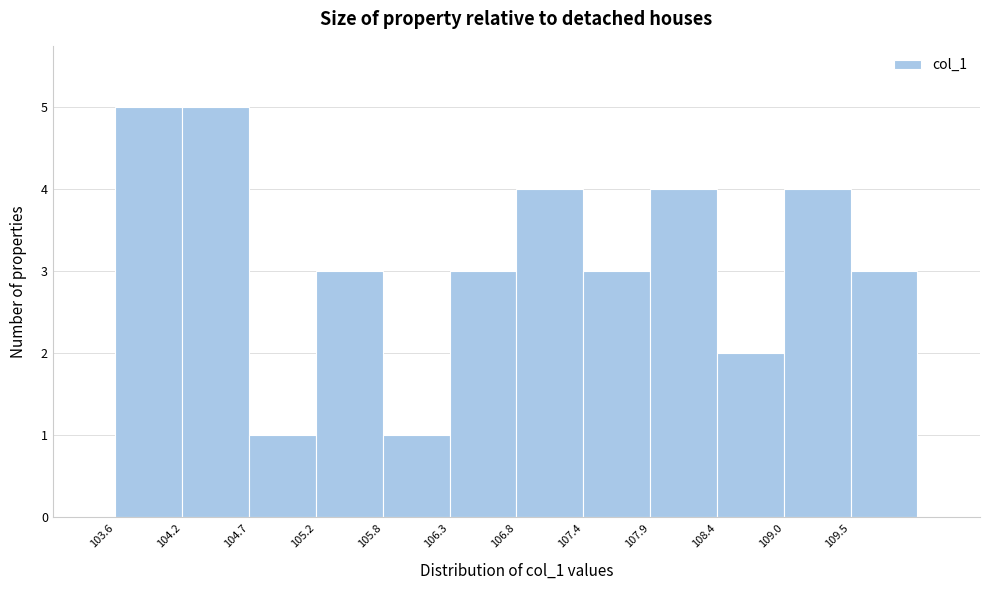

Reading left to right, list every bar in this chart as the range it spans on the x-axis followed by its height. Neither the bar edges nor the heights are printed on the chart, so give them approximately, as read against the axes.

103.6 to 104.2: 5
104.2 to 104.7: 5
104.7 to 105.2: 1
105.2 to 105.8: 3
105.8 to 106.3: 1
106.3 to 106.8: 3
106.8 to 107.4: 4
107.4 to 107.9: 3
107.9 to 108.4: 4
108.4 to 109.0: 2
109.0 to 109.5: 4
109.5 to 110.0: 3